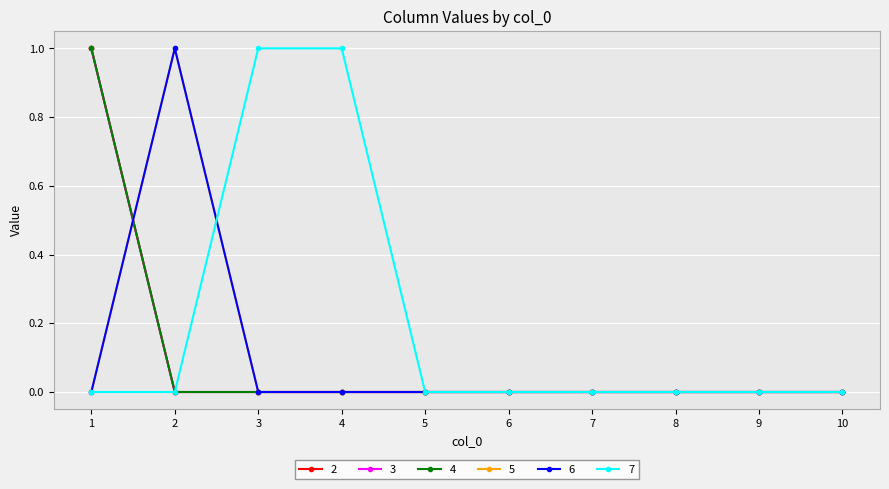

Reading left to right, list all the values displayed in this chart.

2: 1	0	0	0	0	0	0	0	0	0
3: 1	0	0	0	0	0	0	0	0	0
4: 1	0	0	0	0	0	0	0	0	0
5: 0	1	0	0	0	0	0	0	0	0
6: 0	1	0	0	0	0	0	0	0	0
7: 0	0	1	1	0	0	0	0	0	0